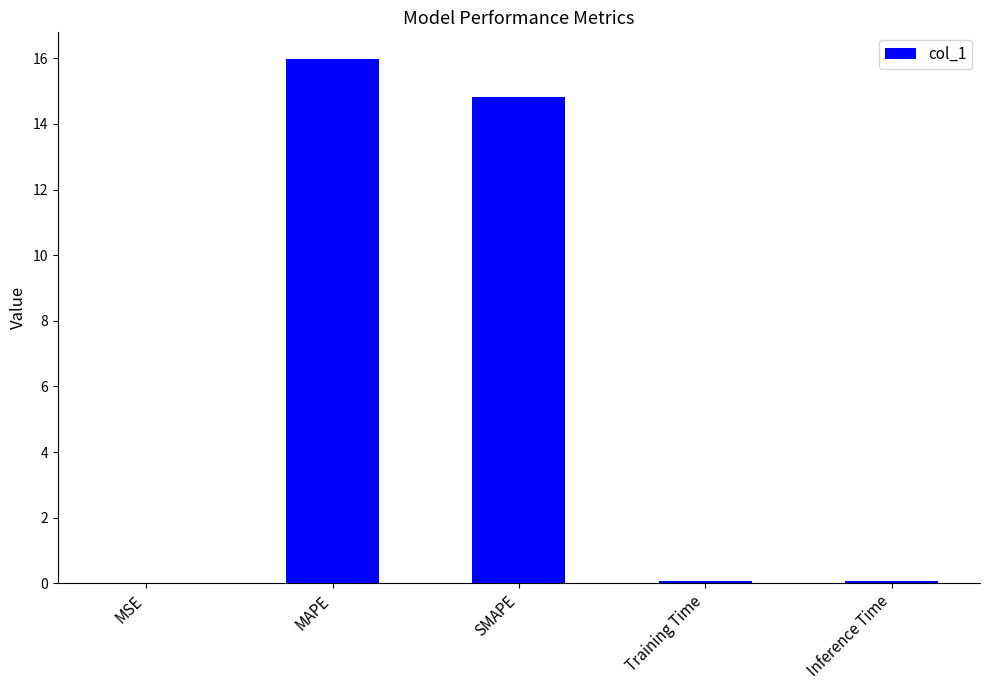

Is it true that the value at SMAPE is 8.4?

False